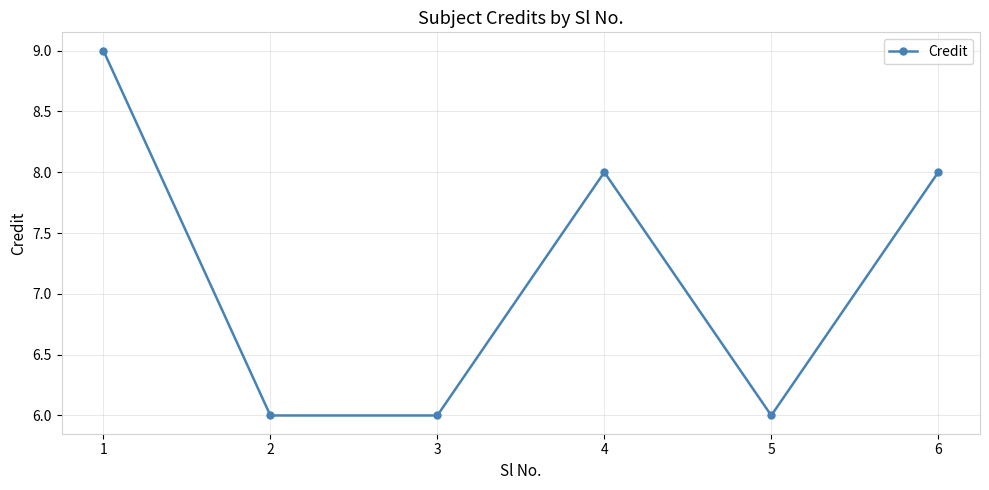

Reading left to right, extract all data points from this chart.

9	6	6	8	6	8